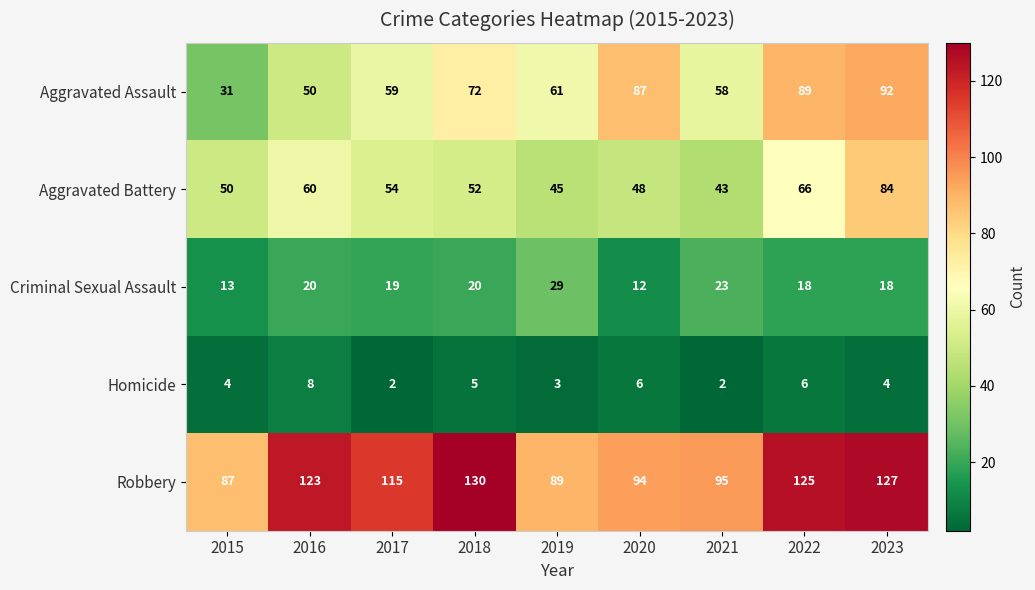

Which series has the largest range (max minus min)?

Aggravated Assault